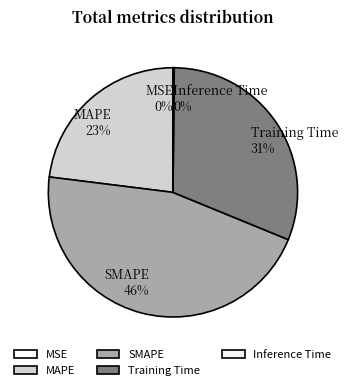

Do Training Time and MAPE together represent more than half of the pie?

Yes